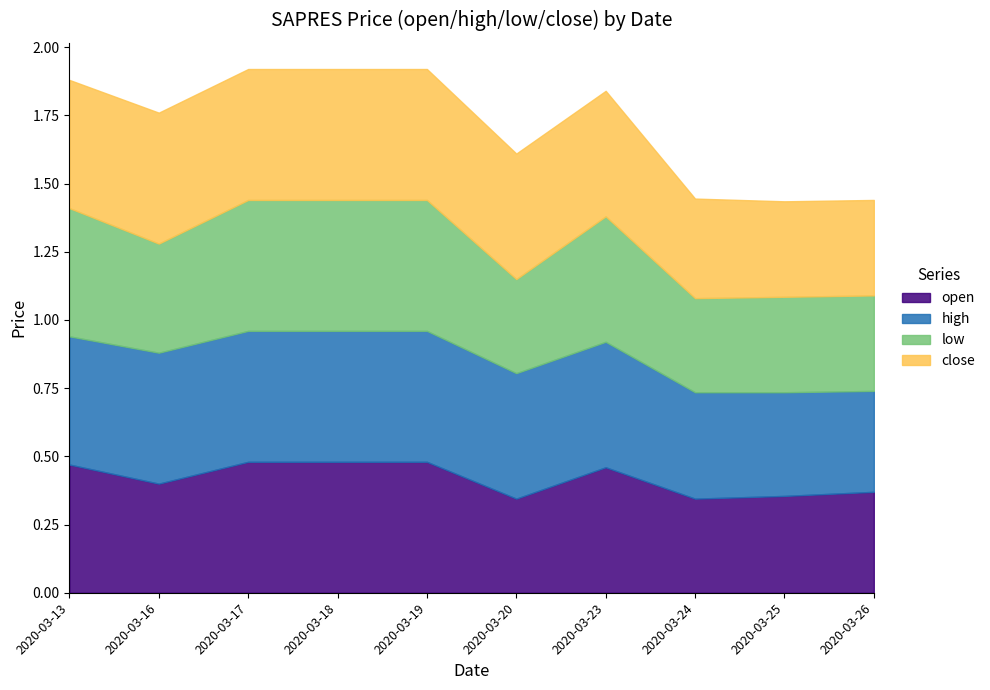

What is the difference between the second highest and minimum values in the open series?

0.1